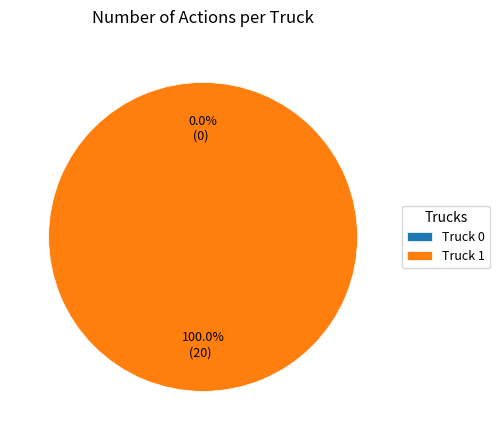

How many segments does this pie chart have?

2